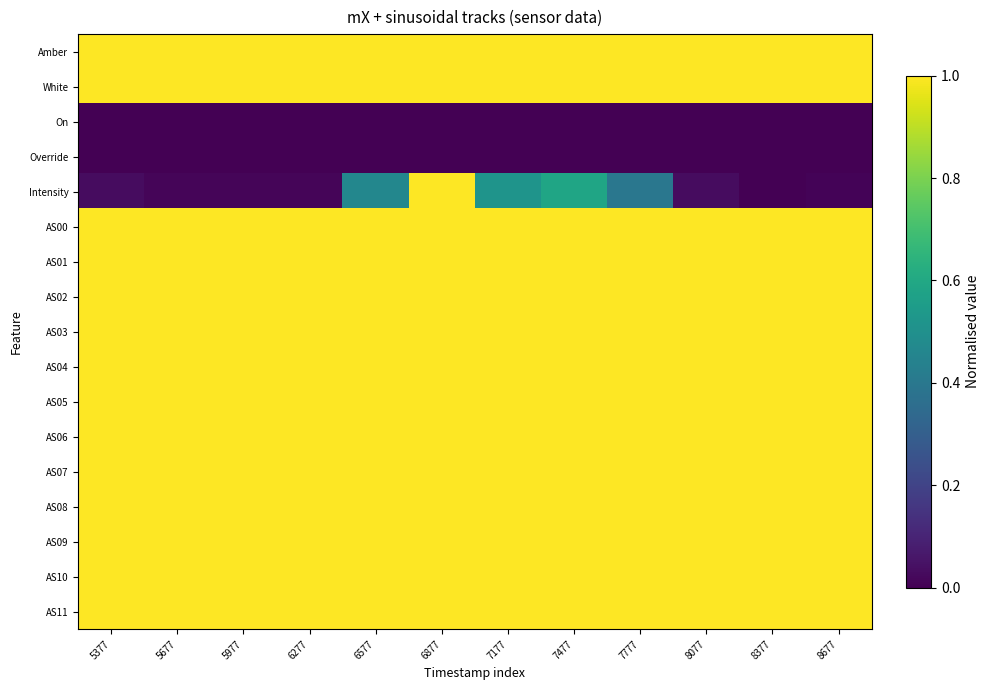

How many data points does each series have?

12